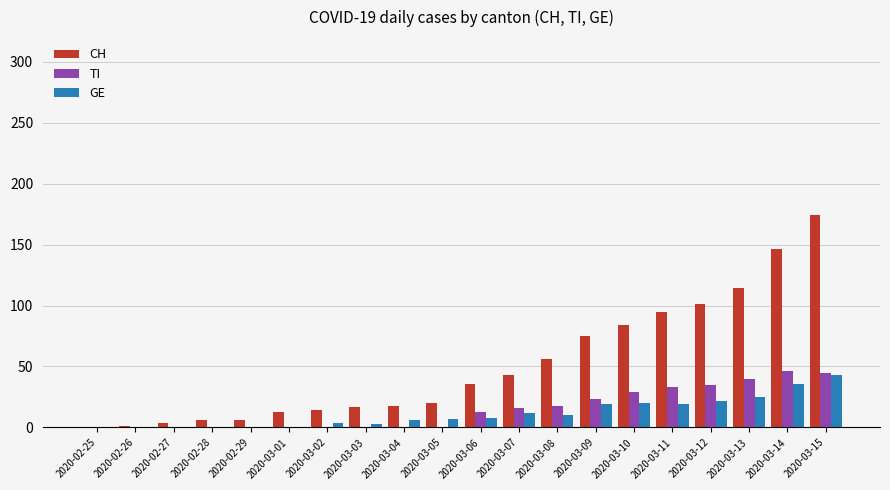

Which series changed the most between 2020-02-28 and 2020-03-14?

CH